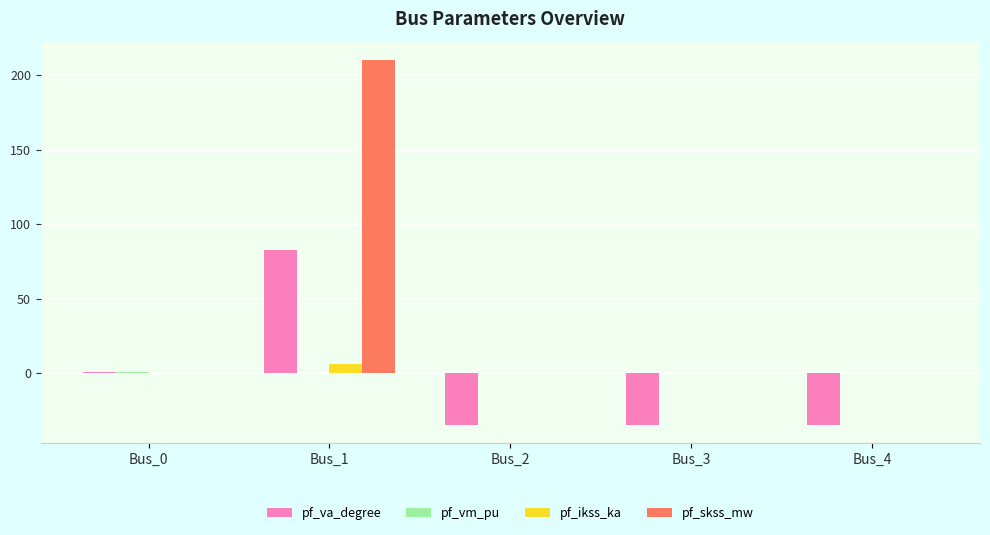

Is the value of pf_va_degree at Bus_2 greater than the value of pf_skss_mw at Bus_1?

No